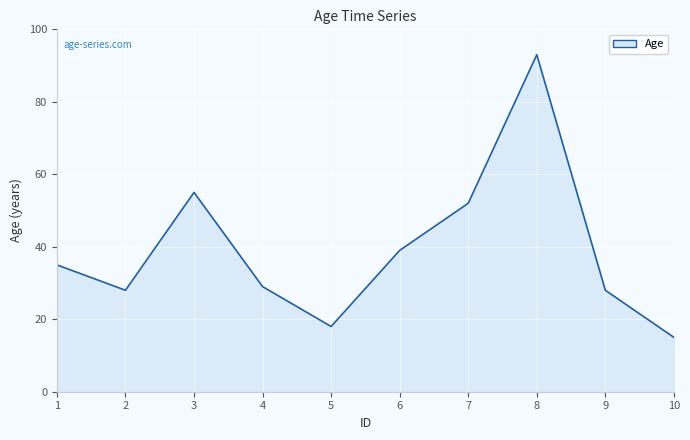

Read the value at 5, to the nearest 10.

20